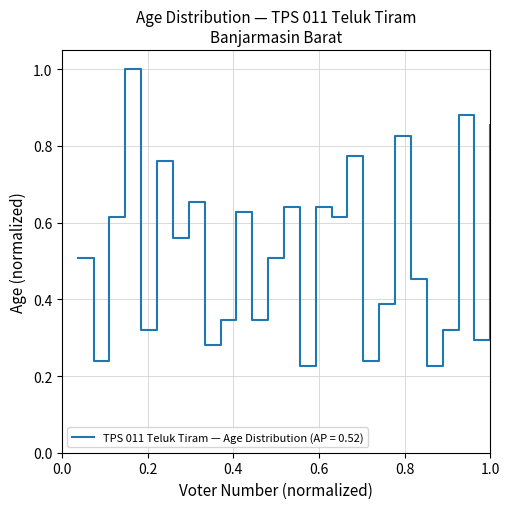

Count the values in the range 0 to 1.

27